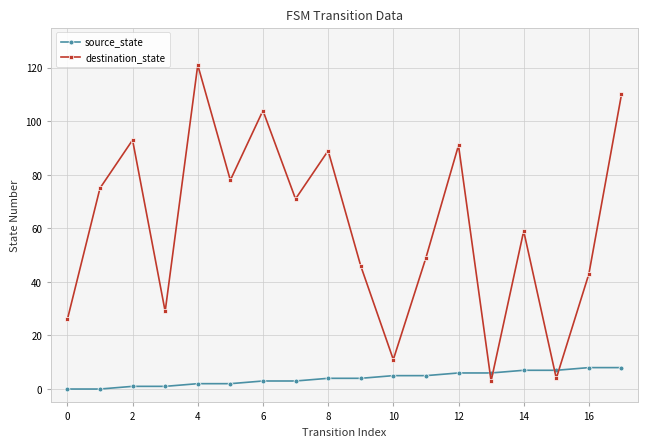

At how many categories does at least one series exceed 65?

9